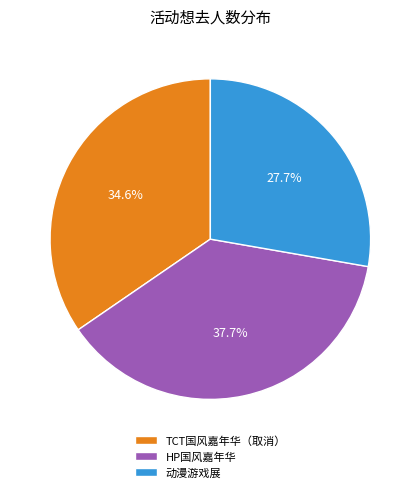

Which has a higher value, 动漫游戏展 or TCT国风嘉年华（取消）?

TCT国风嘉年华（取消）